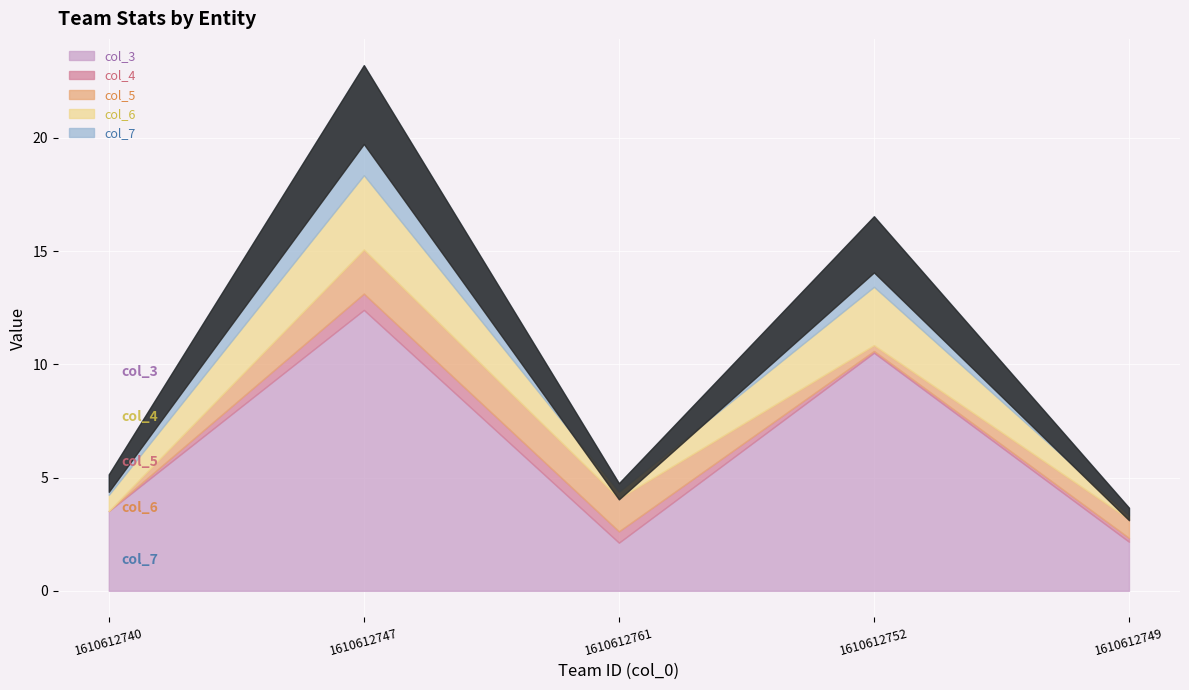

Rank the series by their maximum value, from lowest to highest.

col_4, col_5, col_6, col_7, col_3